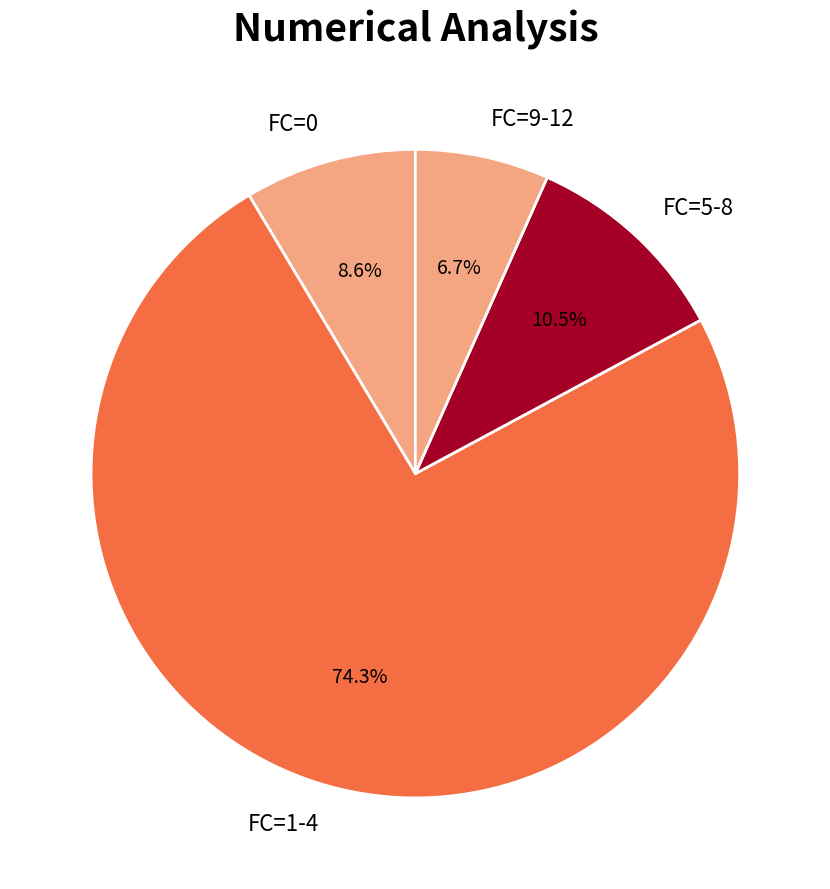

What is the majority slice?

FC=1-4